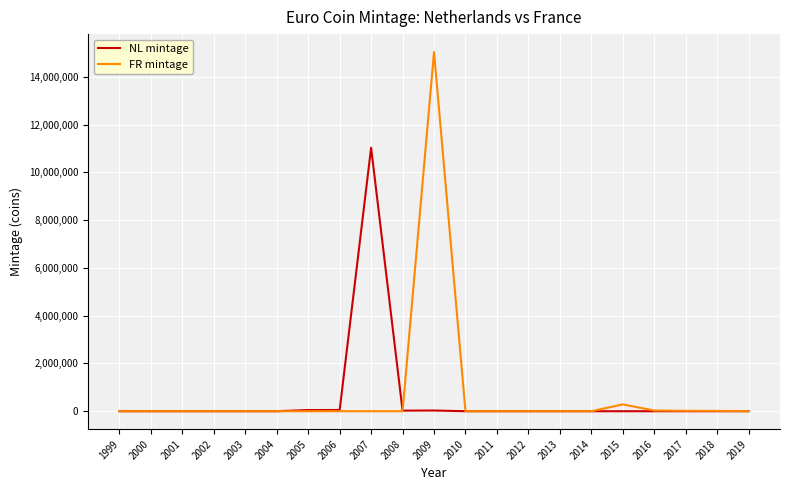

True or false: NL mintage and FR mintage cross at least once.

True